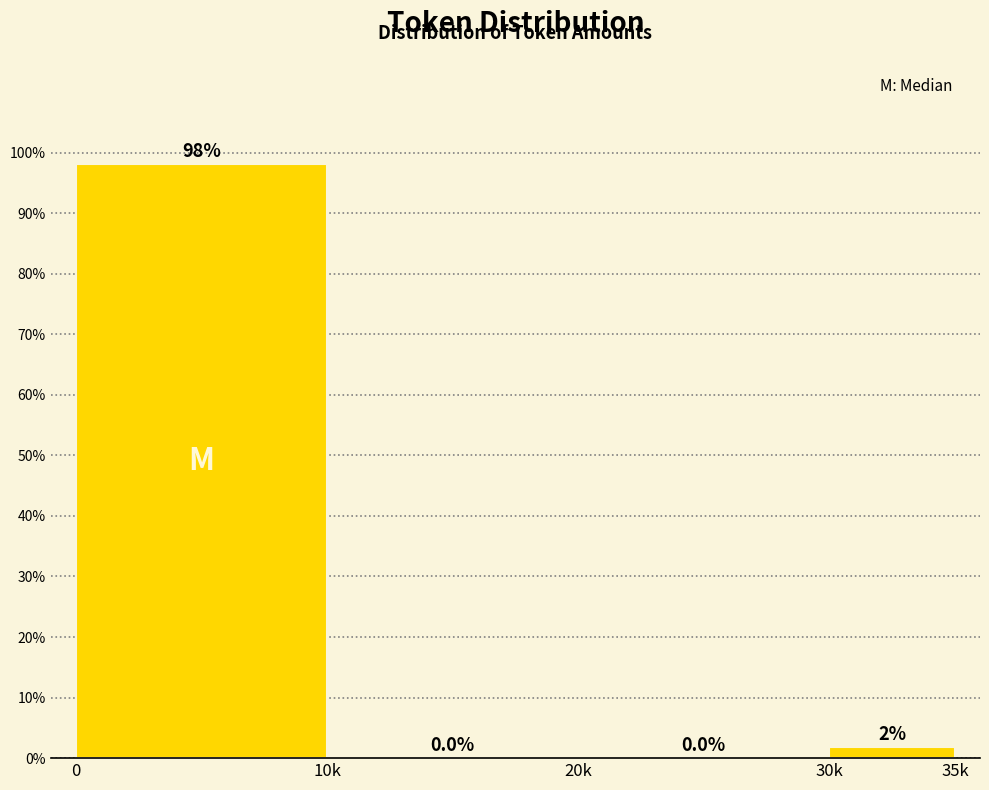

What is the greatest value displayed?

98.1